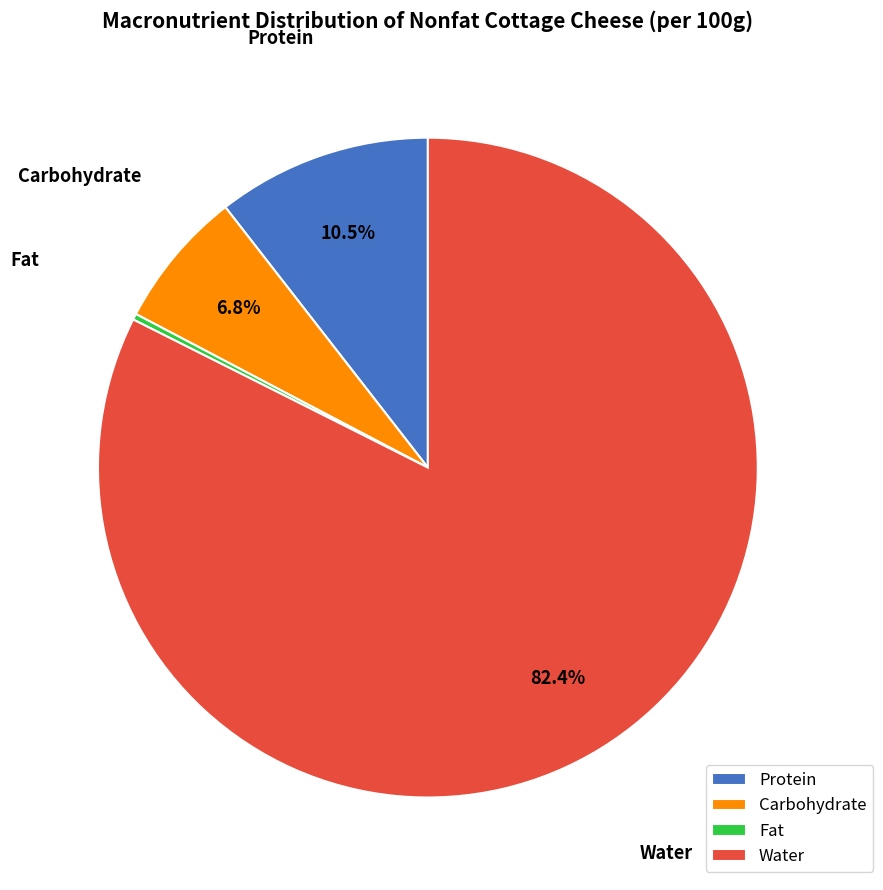

What is the majority slice?

Water